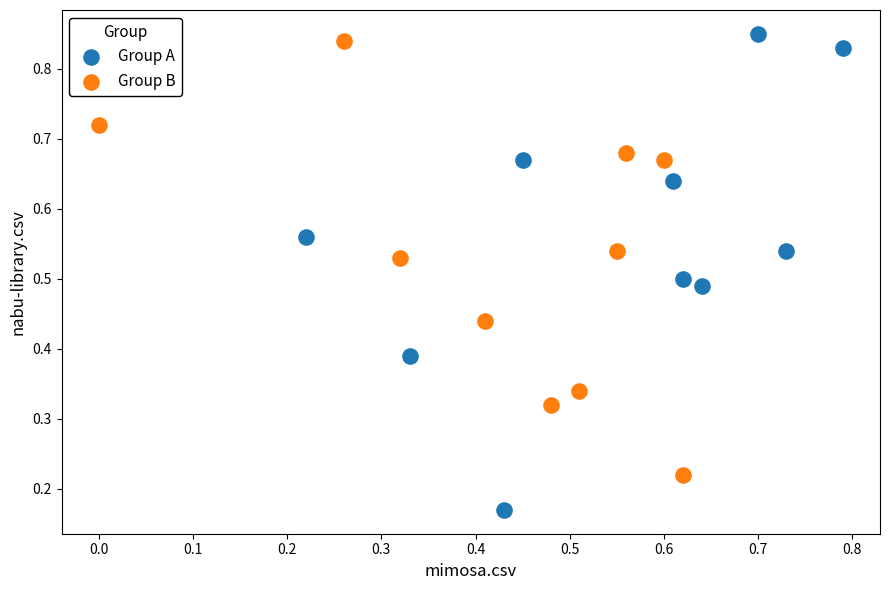

Which series has the largest Y range (max minus min)?

Group A